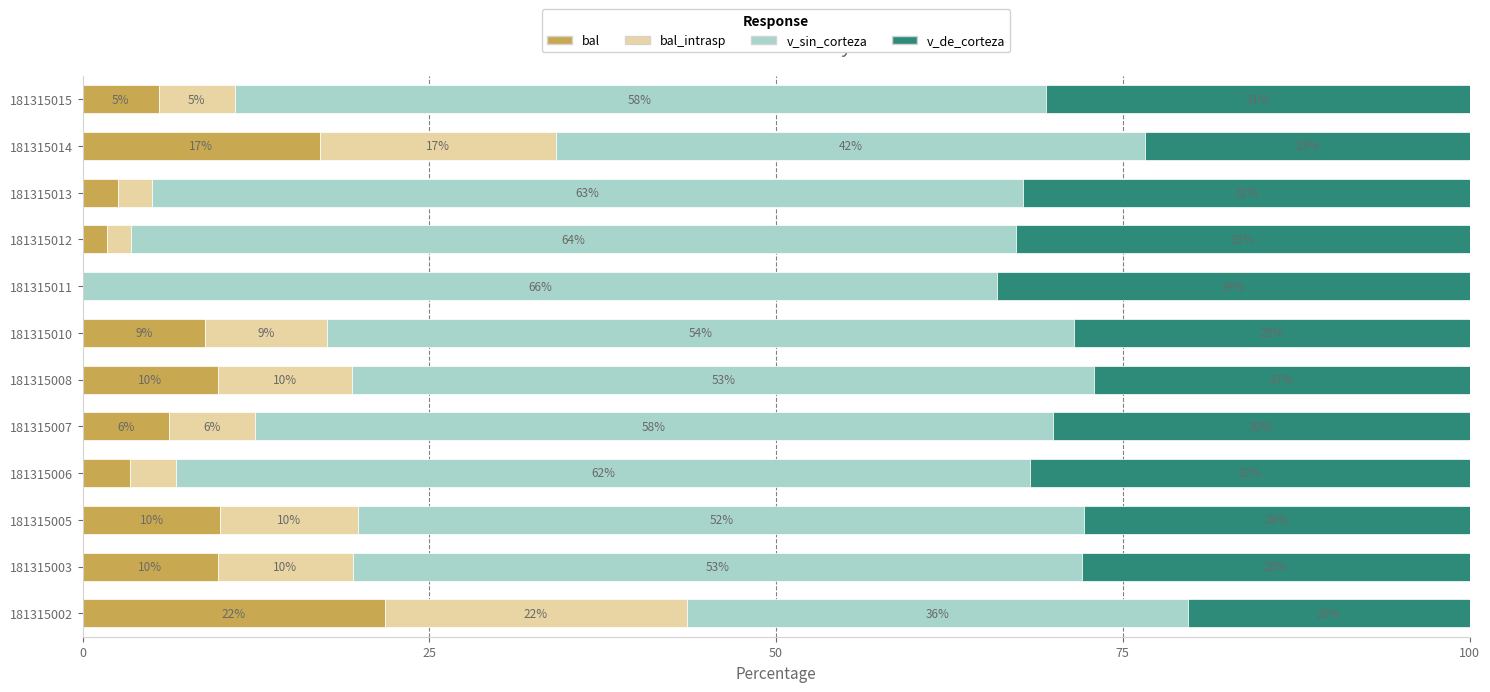

Reading left to right, list all the values displayed in this chart.

bal: 21.8	9.7	9.9	3.4	6.2	9.7	8.8	0.0	1.7	2.5	17.1	5.5
bal_intrasp: 21.8	9.7	9.9	3.4	6.2	9.7	8.8	0.0	1.7	2.5	17.1	5.5
v_sin_corteza: 36.1	52.6	52.4	61.6	57.5	53.5	53.8	65.9	63.8	62.8	42.5	58.5
v_de_corteza: 20.3	28.0	27.8	31.7	30.1	27.1	28.6	34.1	32.7	32.2	23.4	30.6